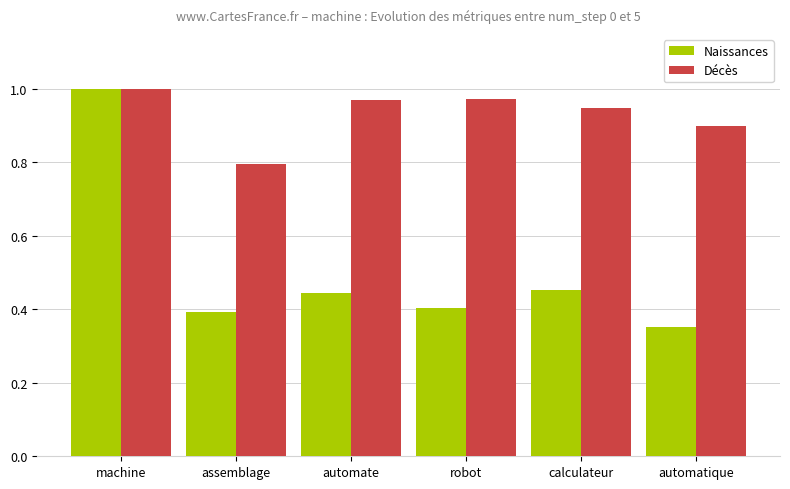

Does the chart contain any negative values?

No